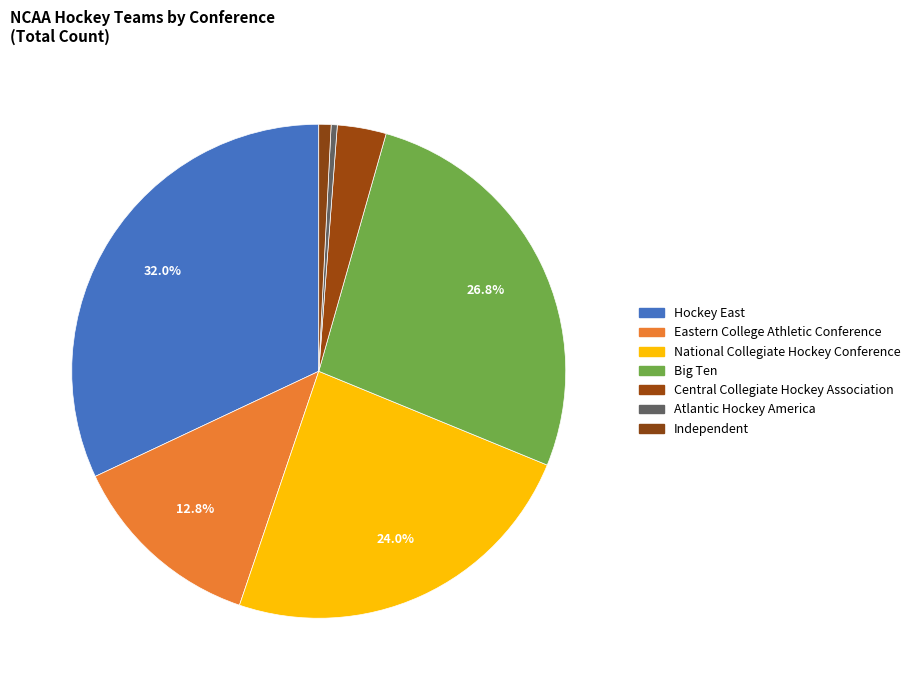

How many segments does this pie chart have?

7